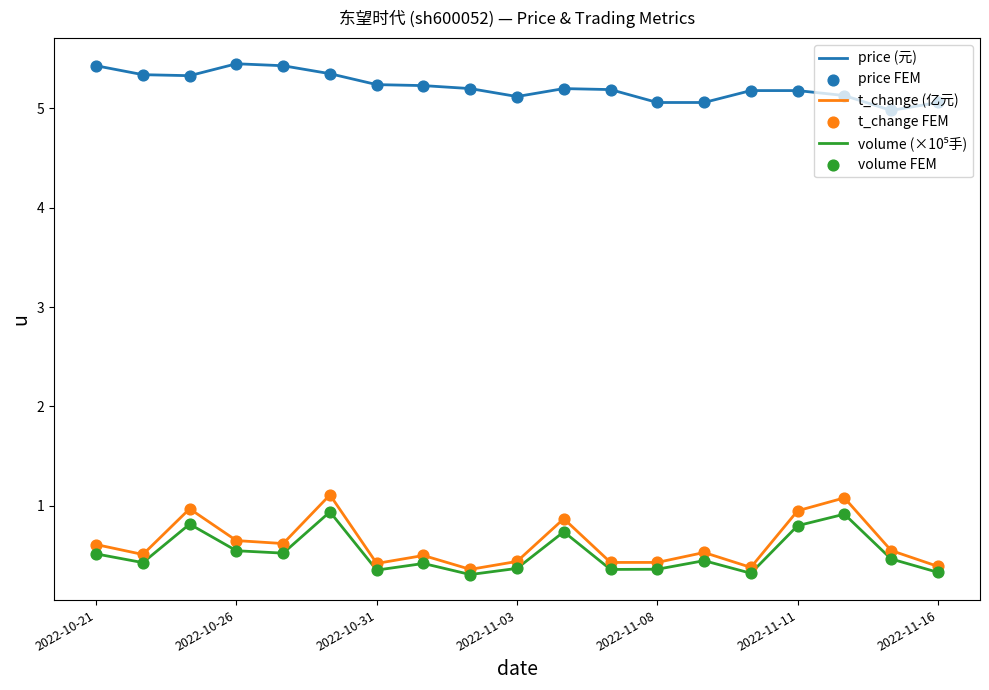

What is the greatest value displayed?

5.5